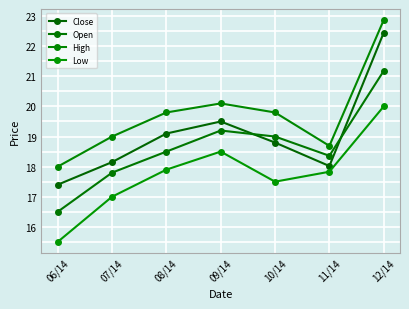

Which category has the highest value across all series?

12/14